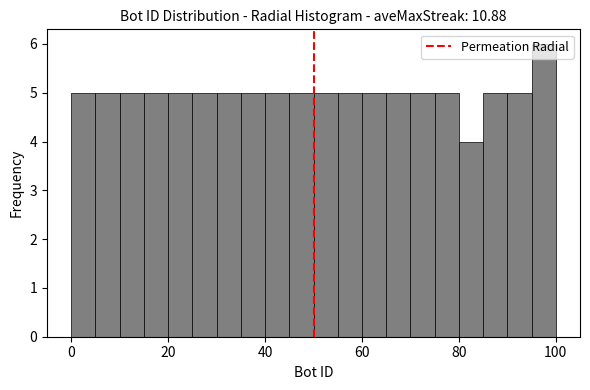

Around what value on the x-axis is the tallest bar? Give the approximate position of its centre, as read against the axis.

98